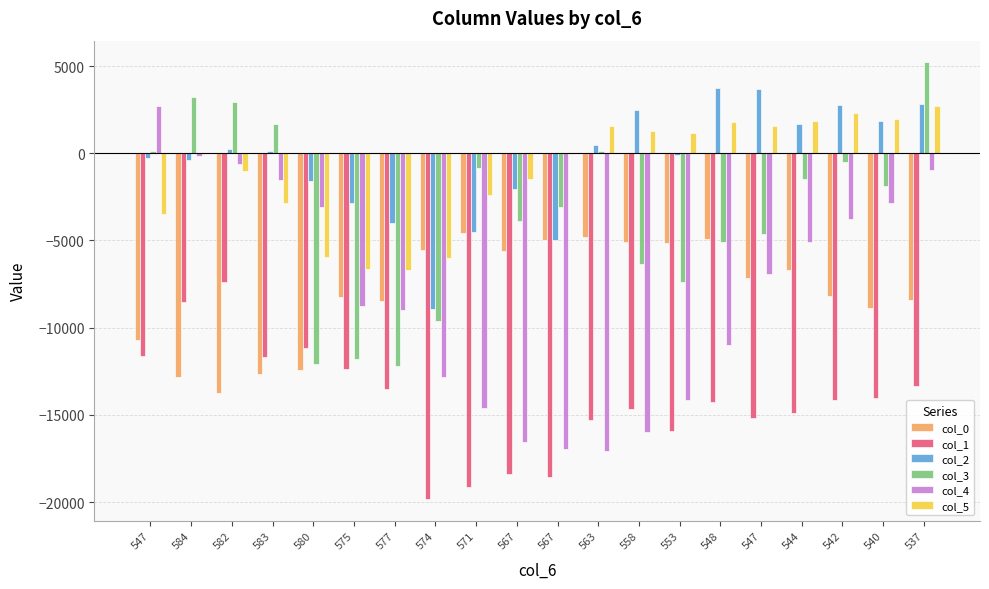

The value of col_0 at 548 is -6776. True or false?

False